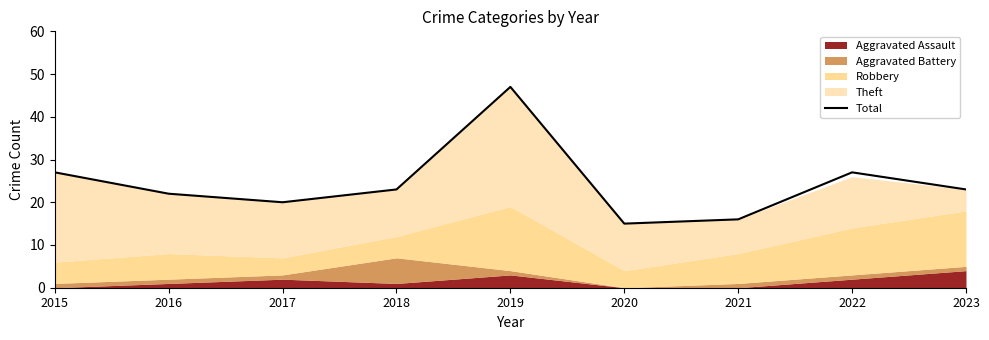

List the labels in order of value, smallest first.

2020, 2021, 2017, 2016, 2018, 2023, 2015, 2022, 2019